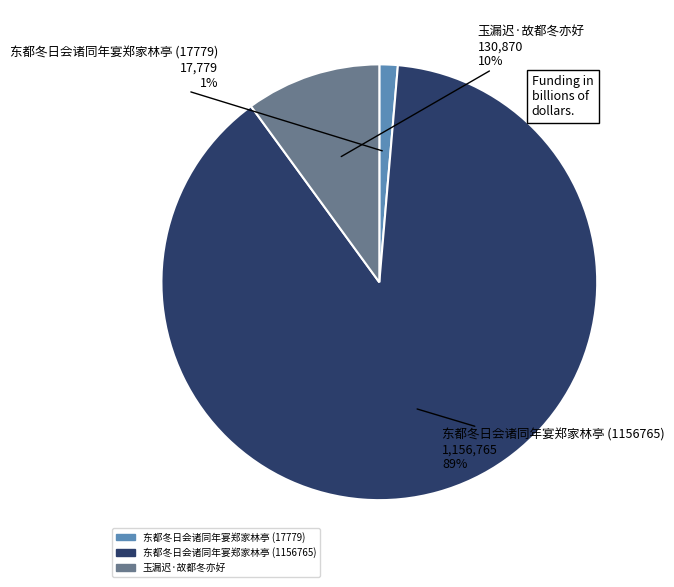

To the nearest percent, what portion does 东都冬日会诸同年宴郑家林亭 (17779) represent?

1%